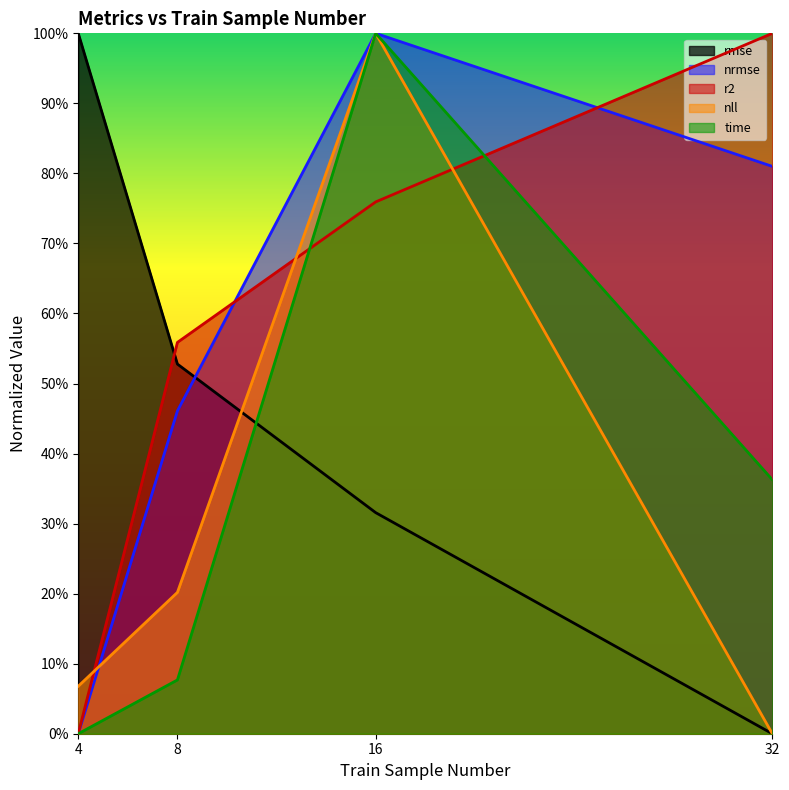

What is the spread (max minus min) of values at 4?

1.0